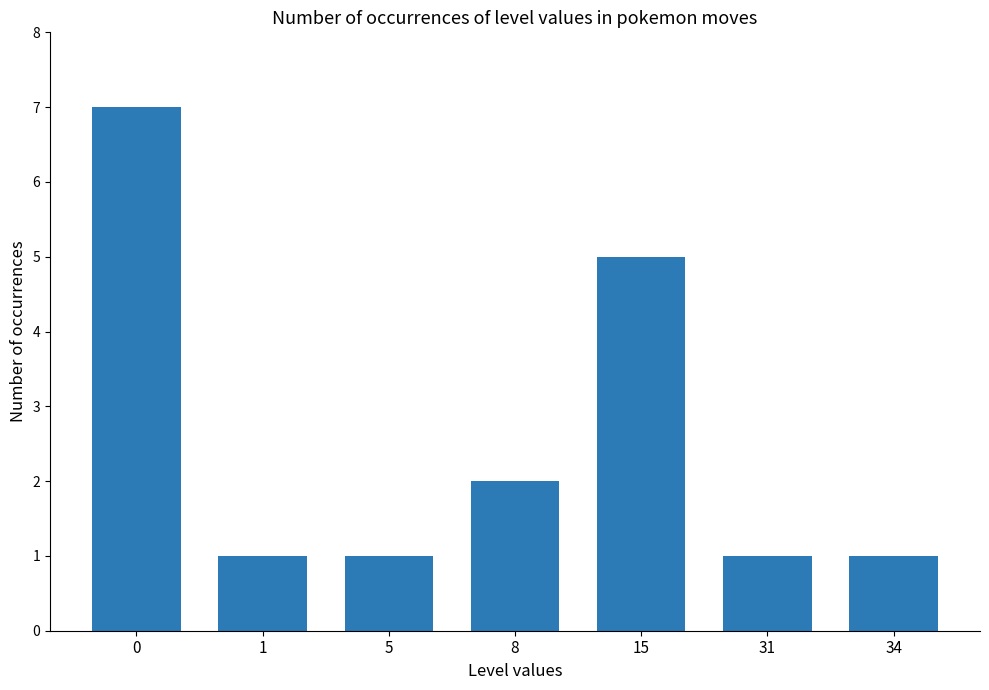

Reading left to right, what are all the values shown in this chart?

7	1	1	2	5	1	1